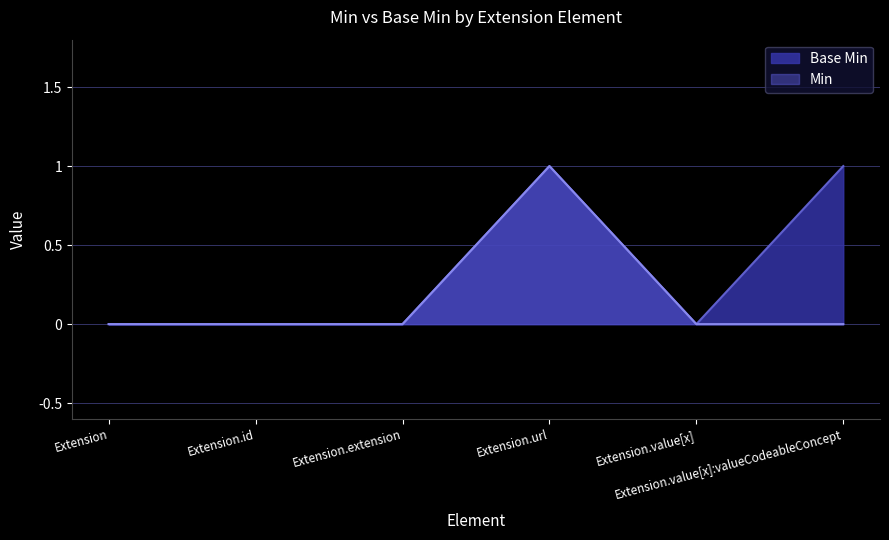

Which label corresponds to the smallest value in the chart?

Extension